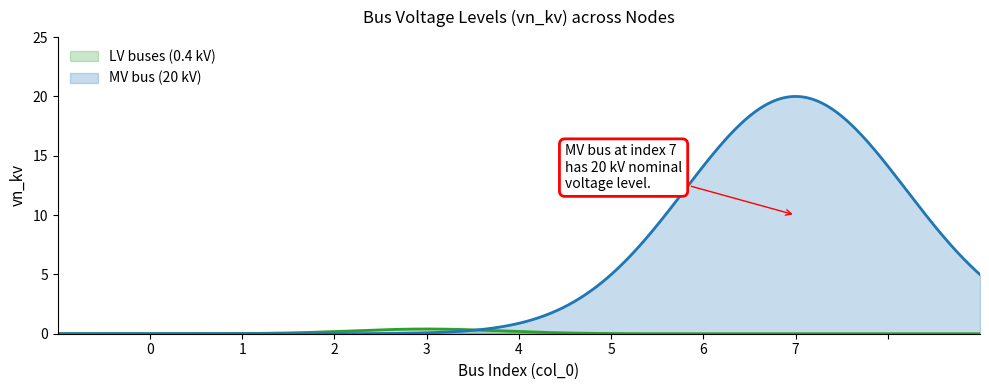

The chart shows a value of 0.5 at 0. True or false?

False